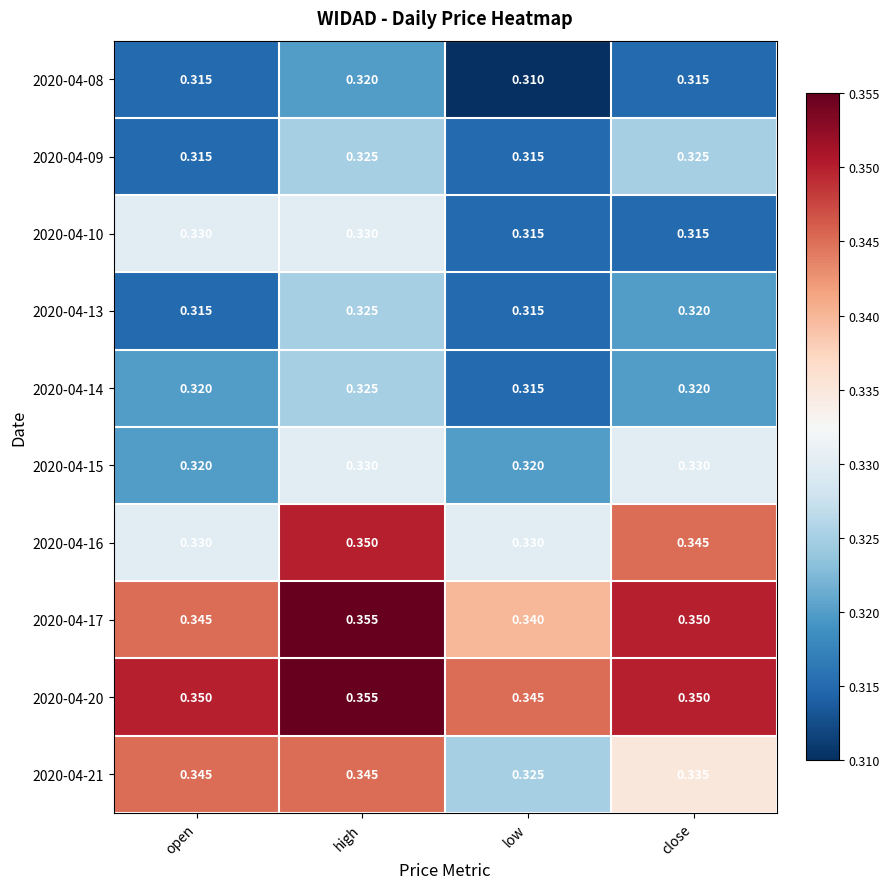

Which series changed the most between high and close?

2020-04-10